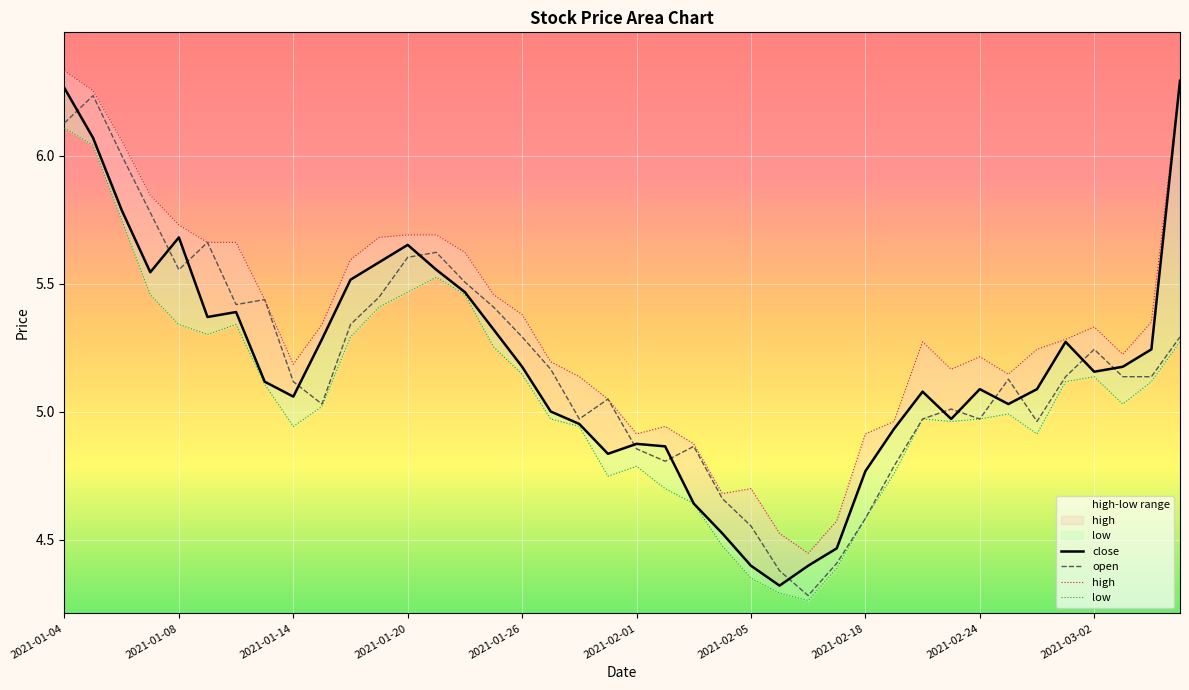

What are all the series names shown in the legend?

close, open, high, low